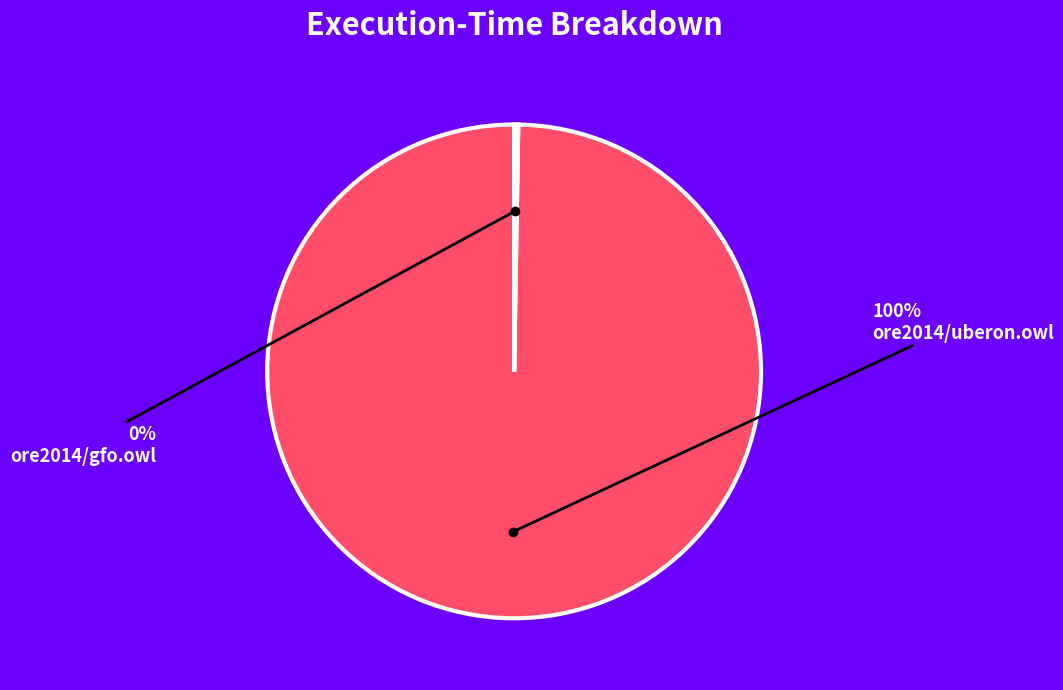

What is the majority slice?

ore2014/uberon.owl